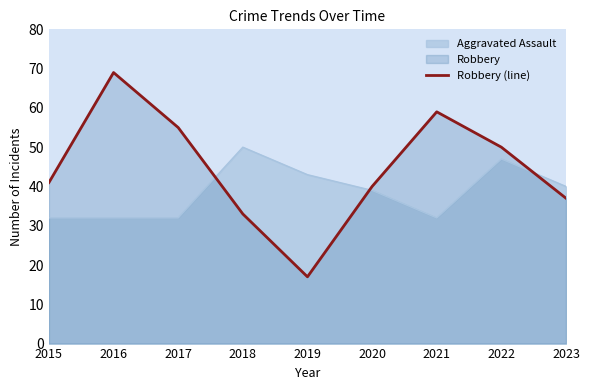

What is the difference between the maximum and minimum values?

52